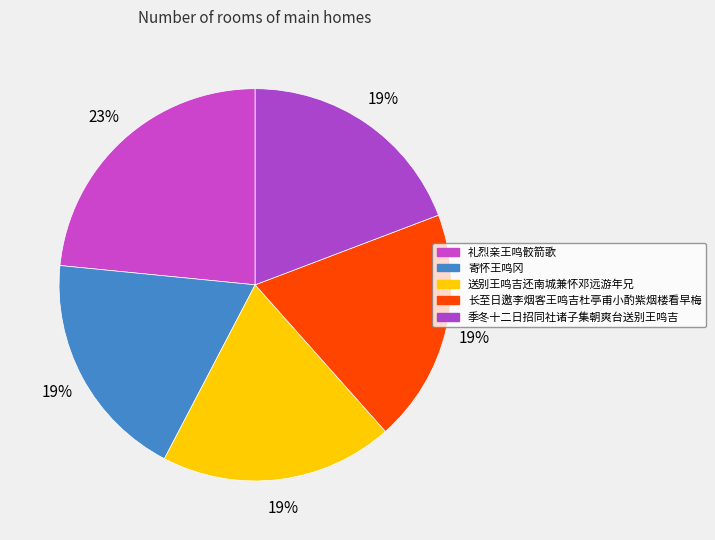

How many segments does this pie chart have?

5